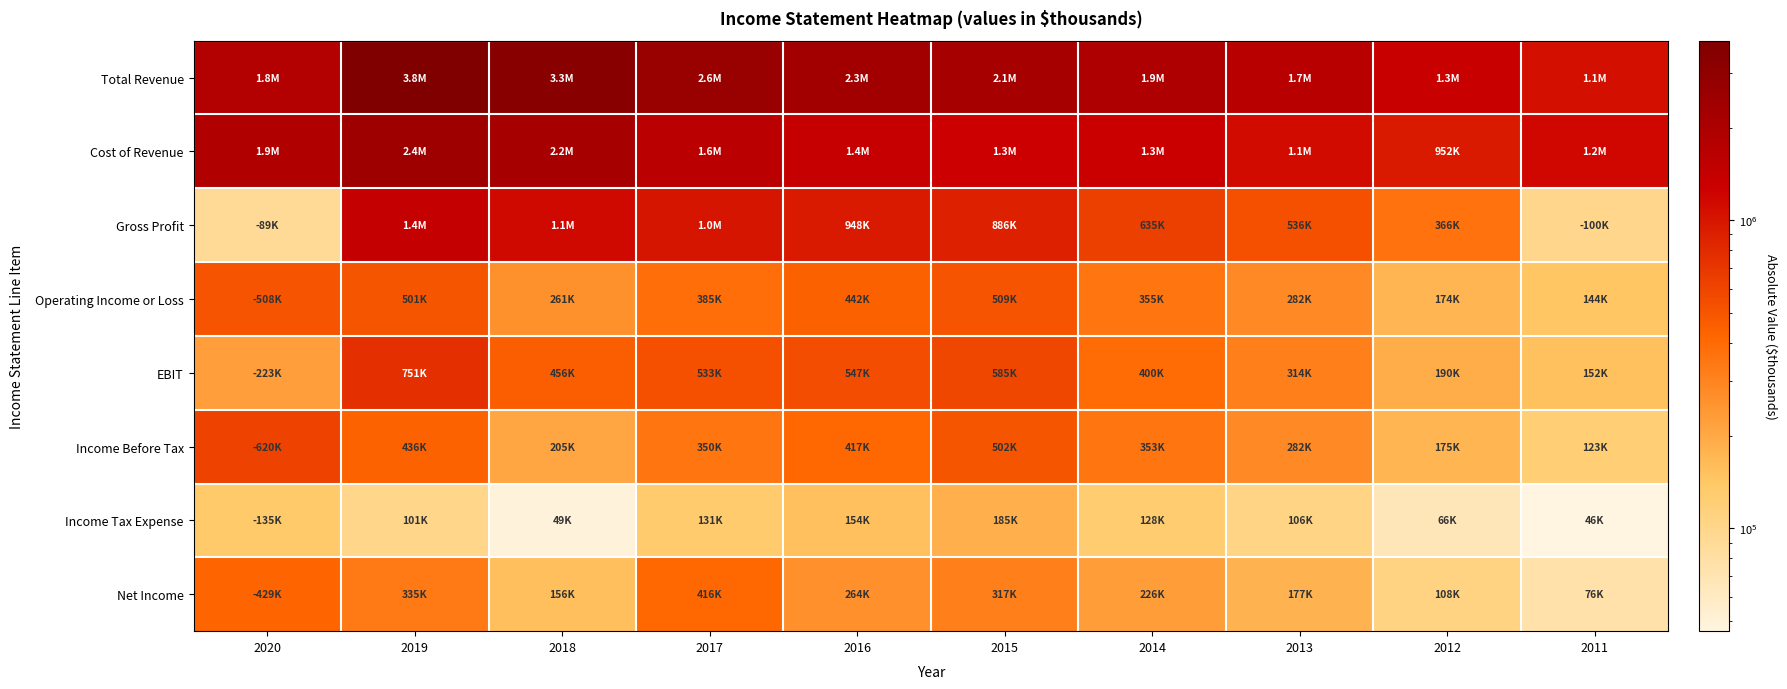

Reading left to right, transcribe all the data shown in this chart.

Total Revenue: 2020=1810000	2019=3830500	2018=3323000	2017=2643600	2016=2320000	2015=2141500	2014=1931600	2013=1654400	2012=1318400	2011=1071200
Cost of Revenue: 2020=1899400	2019=2441000	2018=2180400	2017=1640500	2016=1372000	2015=1256000	2014=1296900	2013=1118200	2012=951900	2011=1171100
Gross Profit: 2020=89400	2019=1389600	2018=1142700	2017=1003100	2016=948100	2015=885500	2014=634700	2013=536200	2012=366500	2011=100000
Operating Income or Loss: 2020=507800	2019=501000	2018=260600	2017=384800	2016=441500	2015=509100	2014=355300	2013=282300	2012=174000	2011=144400
EBIT: 2020=223100	2019=750600	2018=455600	2017=533300	2016=547300	2015=585100	2014=400000	2013=314400	2012=189800	2011=152500
Income Before Tax: 2020=620200	2019=436400	2018=205000	2017=349700	2016=417300	2015=502400	2014=353000	2013=282400	2012=174600	2011=122800
Income Tax Expense: 2020=135400	2019=101200	2018=49200	2017=130900	2016=153800	2015=185200	2014=127500	2013=105500	2012=66100	2011=46400
Net Income: 2020=428700	2019=335300	2018=155700	2017=415500	2016=263500	2015=317200	2014=225500	2013=176900	2012=108500	2011=76400